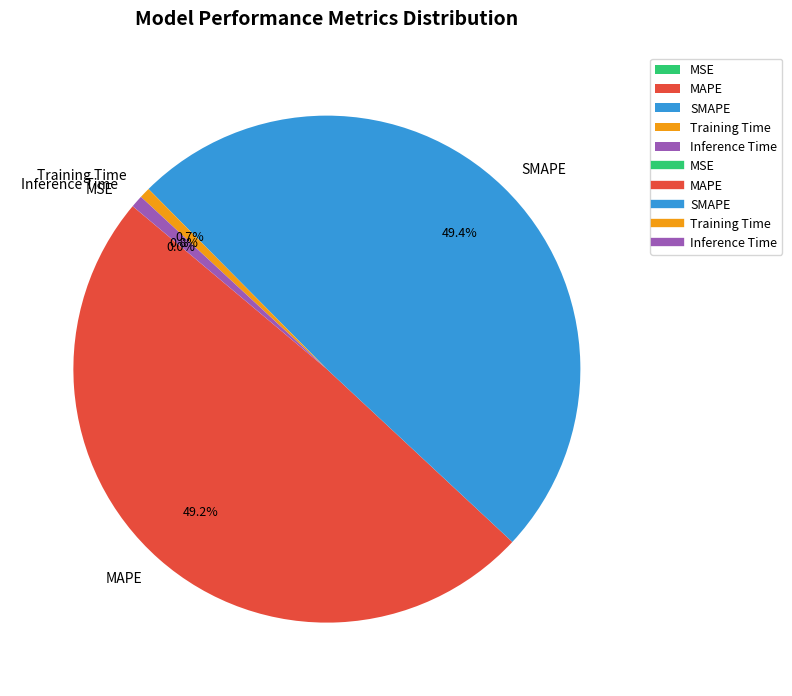

Is it true that Training Time is 1% of the pie?

True